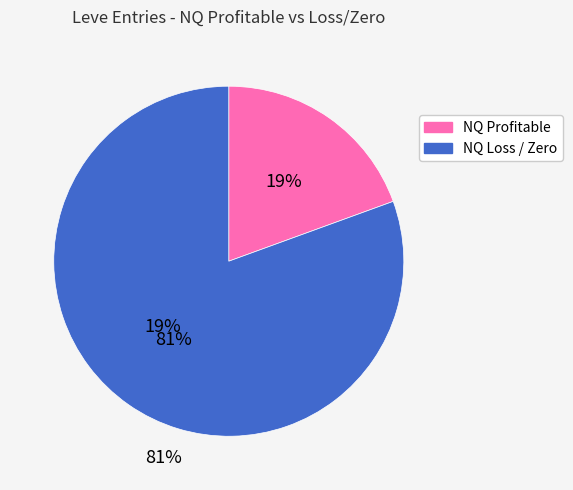

To the nearest percent, what is the average slice percentage?

50%